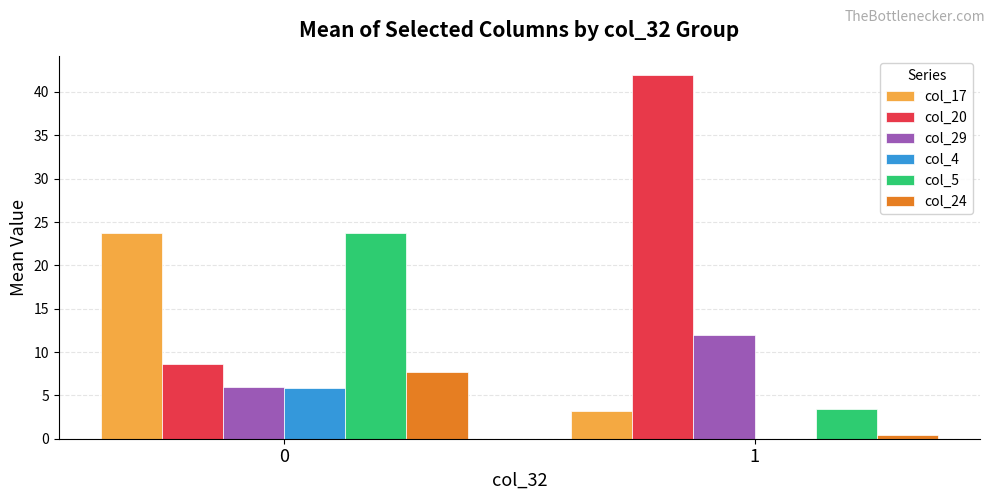

Is the value of col_20 at 0 greater than the value of col_24 at 1?

Yes